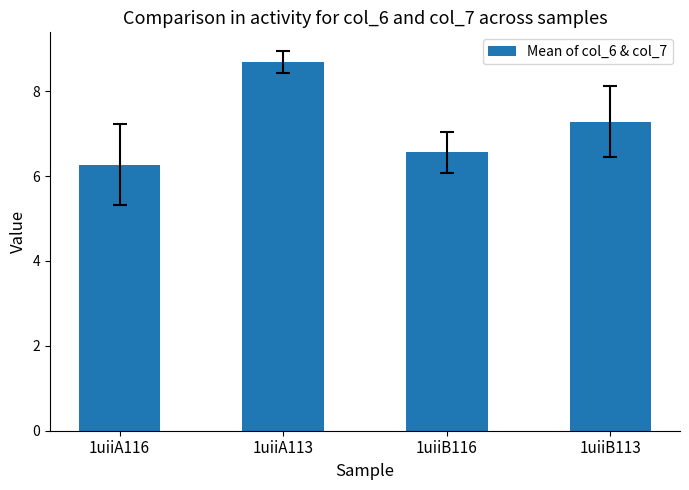

The value at 1uiiA116 is 6.3. True or false?

True